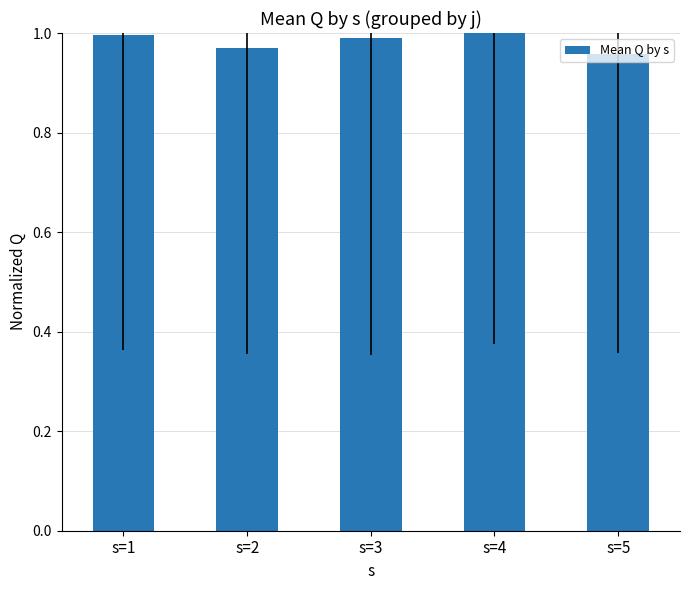

The chart shows a value of 1.0 at s=5. True or false?

True